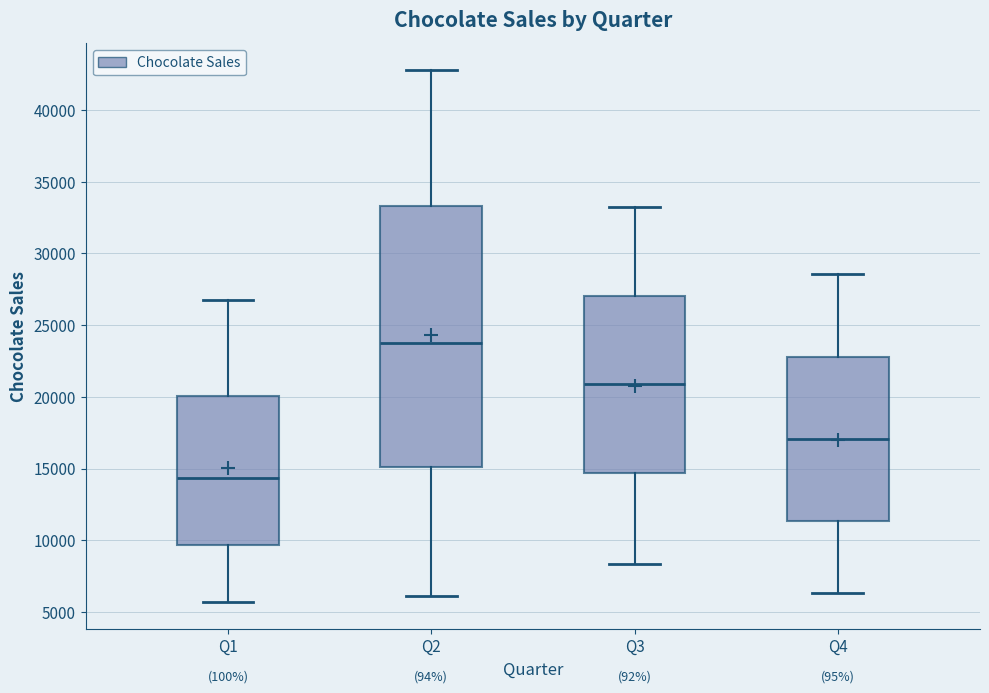

Which box's median line is the highest?

Q2